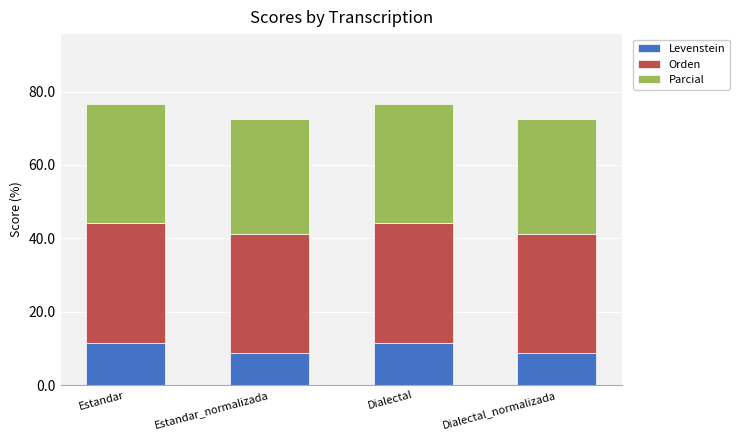

What is the total value across all series at Estandar?

76.5